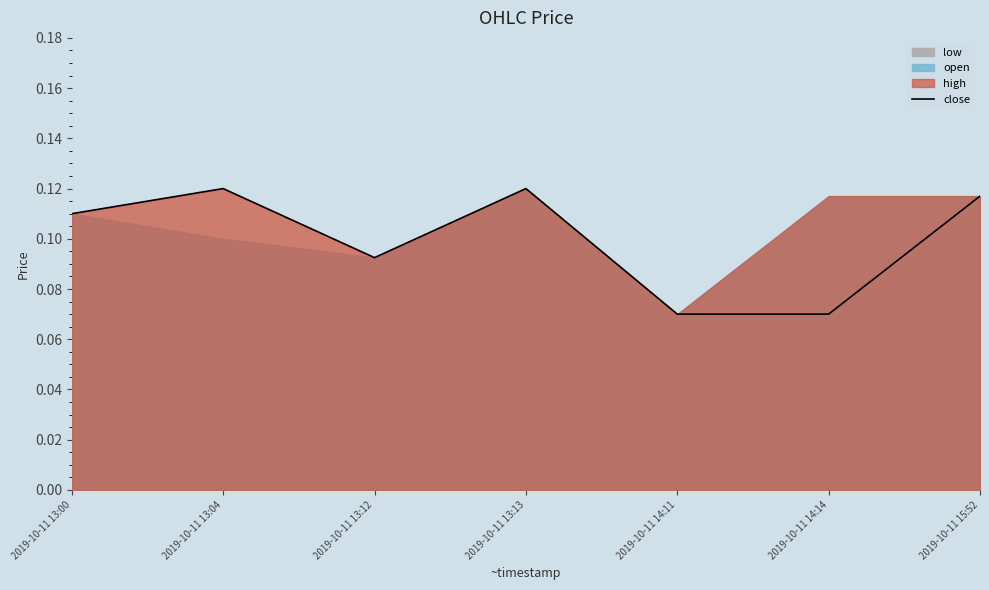

How many interior local valleys (lower than both neighbors) does the data have?

1